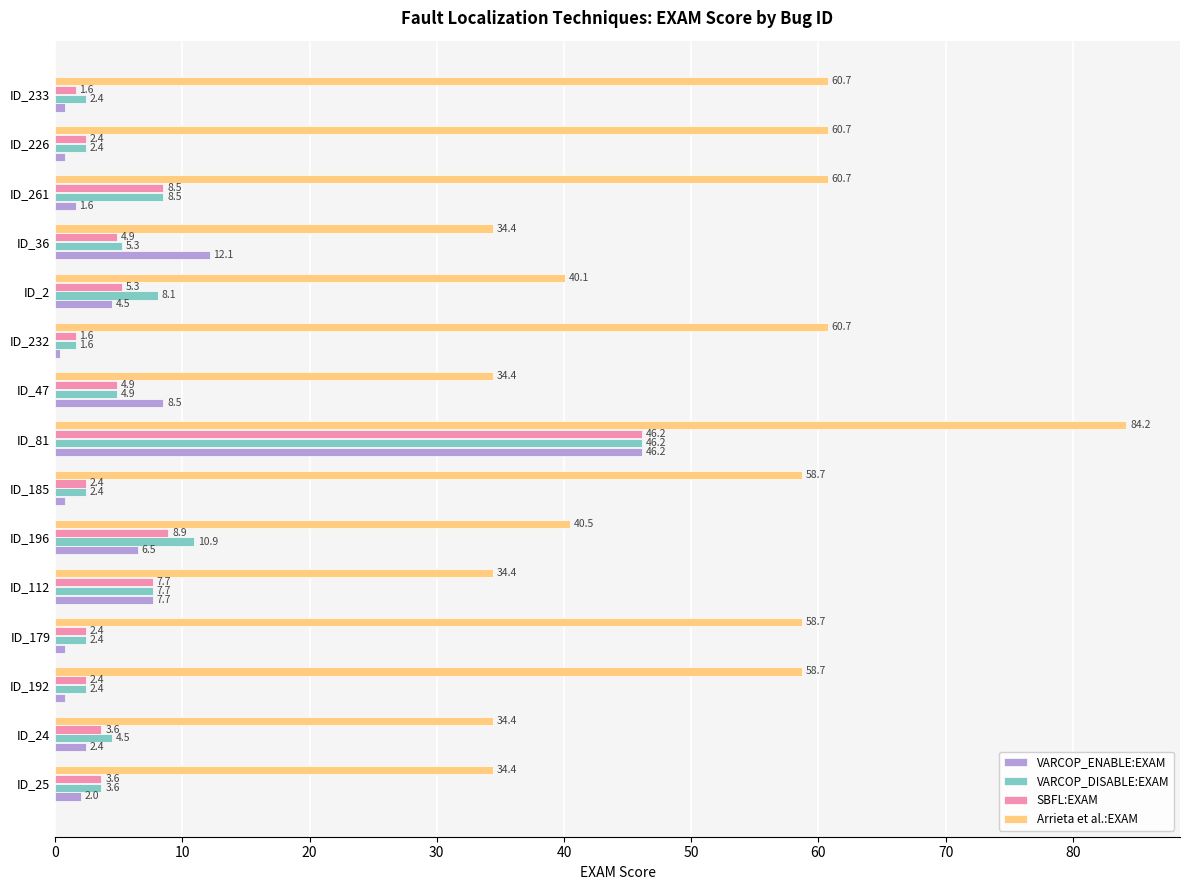

Which series has the largest total across all categories?

Arrieta et al.:EXAM